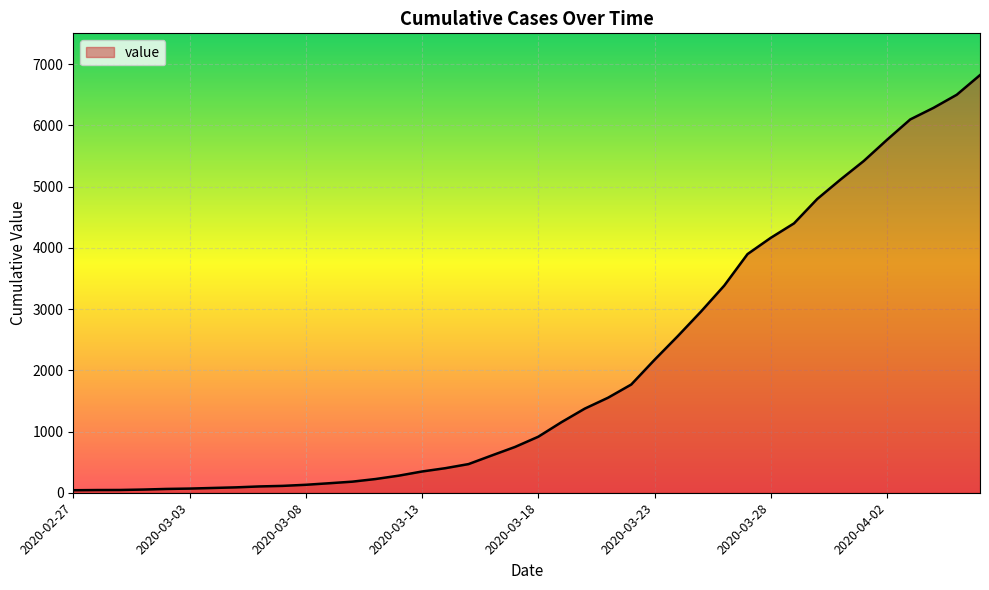

What is the difference between the maximum and minimum values?

6781